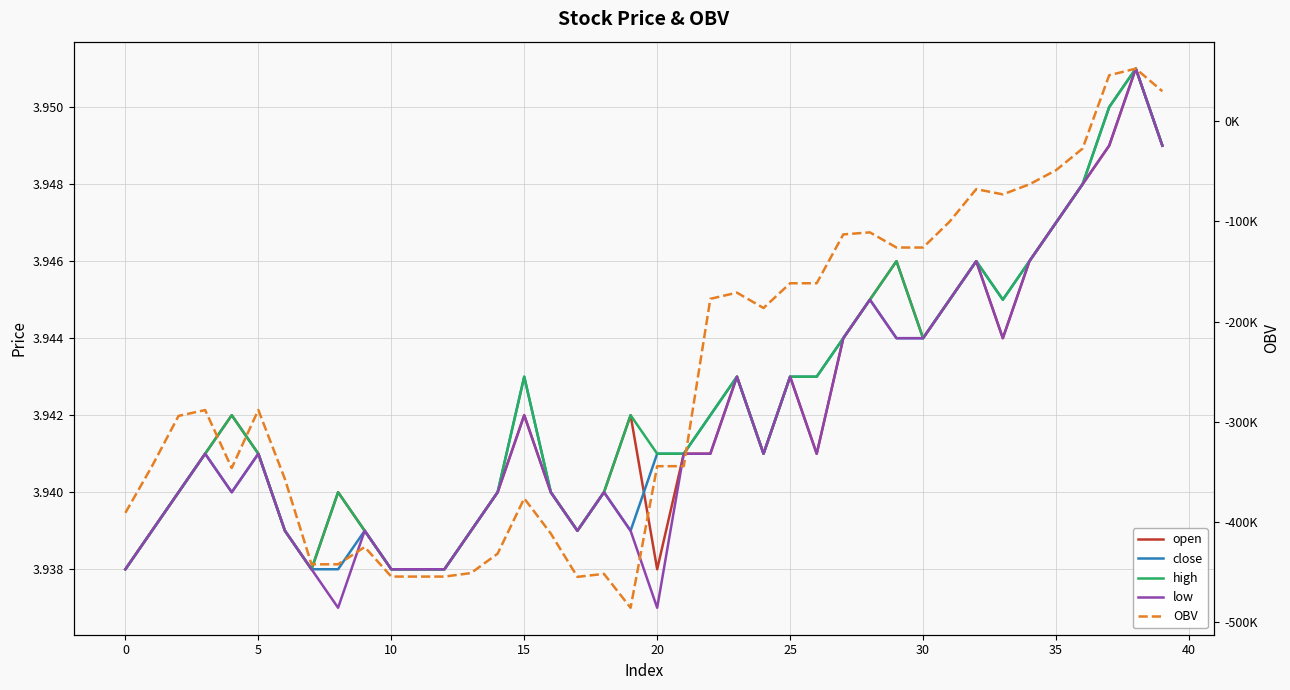

What is the value of the close point at the 34th from the left?

3.9